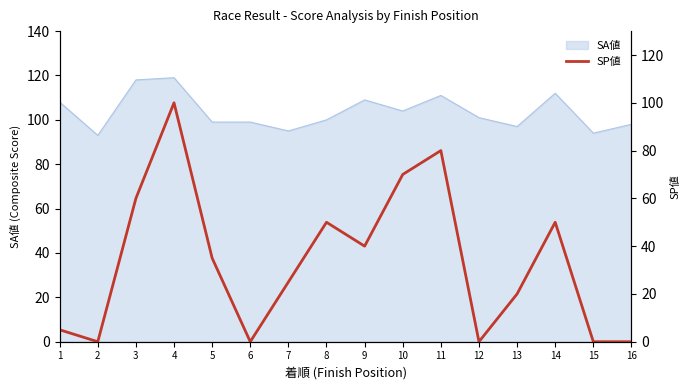

At which category does the data reach its first local peak?

4